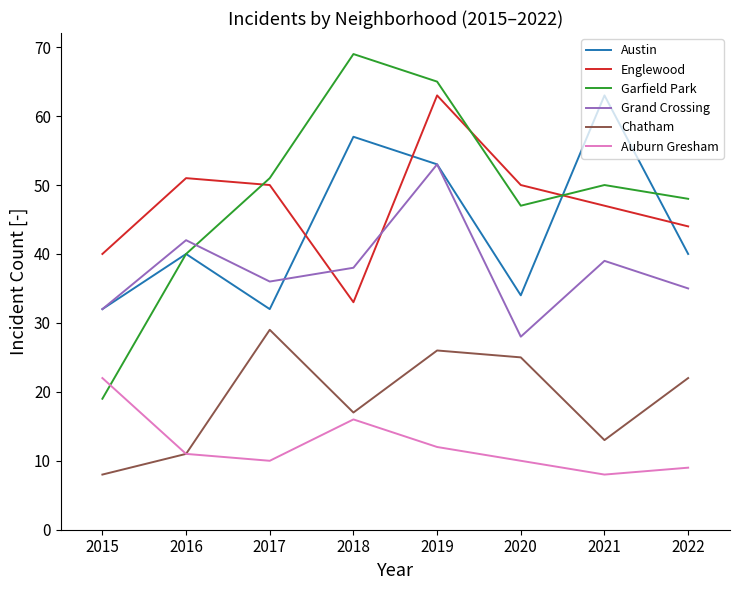

True or false: Chatham and Grand Crossing intersect in this chart.

False